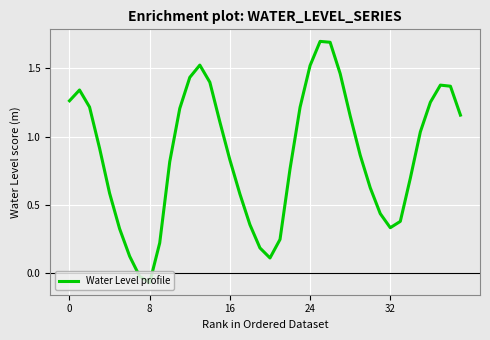

What is the maximum value shown in the chart?

1.7